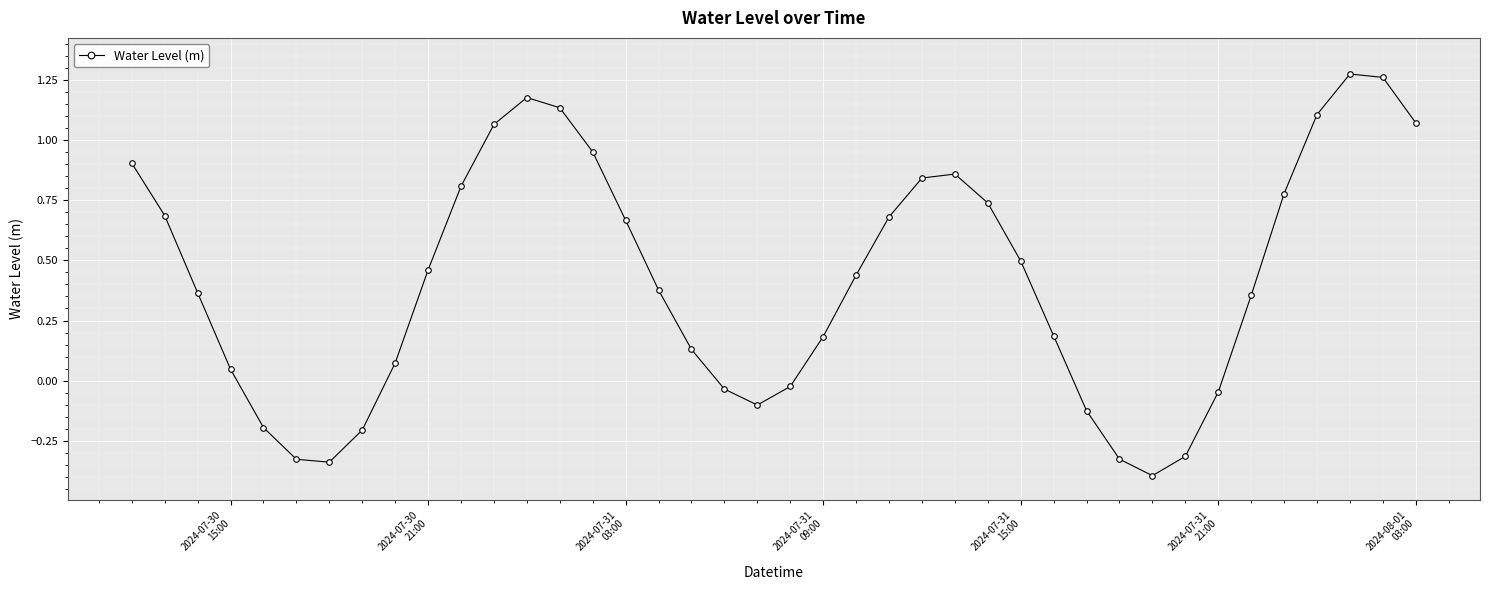

What is the difference between the maximum and minimum values?

1.7